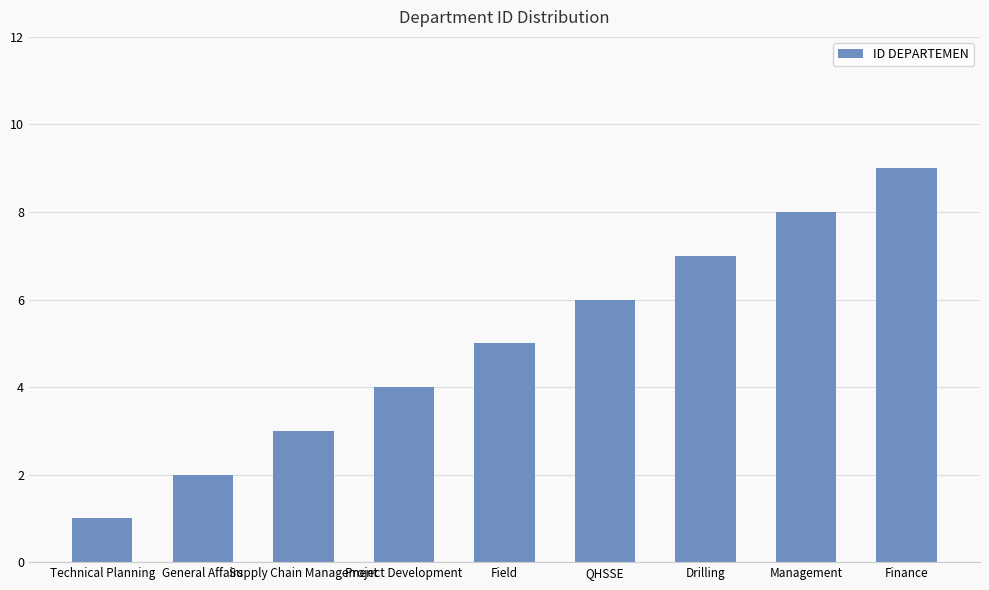

Reading left to right, extract all data points from this chart.

Technical Planning=1	General Affairs=2	Supply Chain Management=3	Project Development=4	Field=5	QHSSE=6	Drilling=7	Management=8	Finance=9